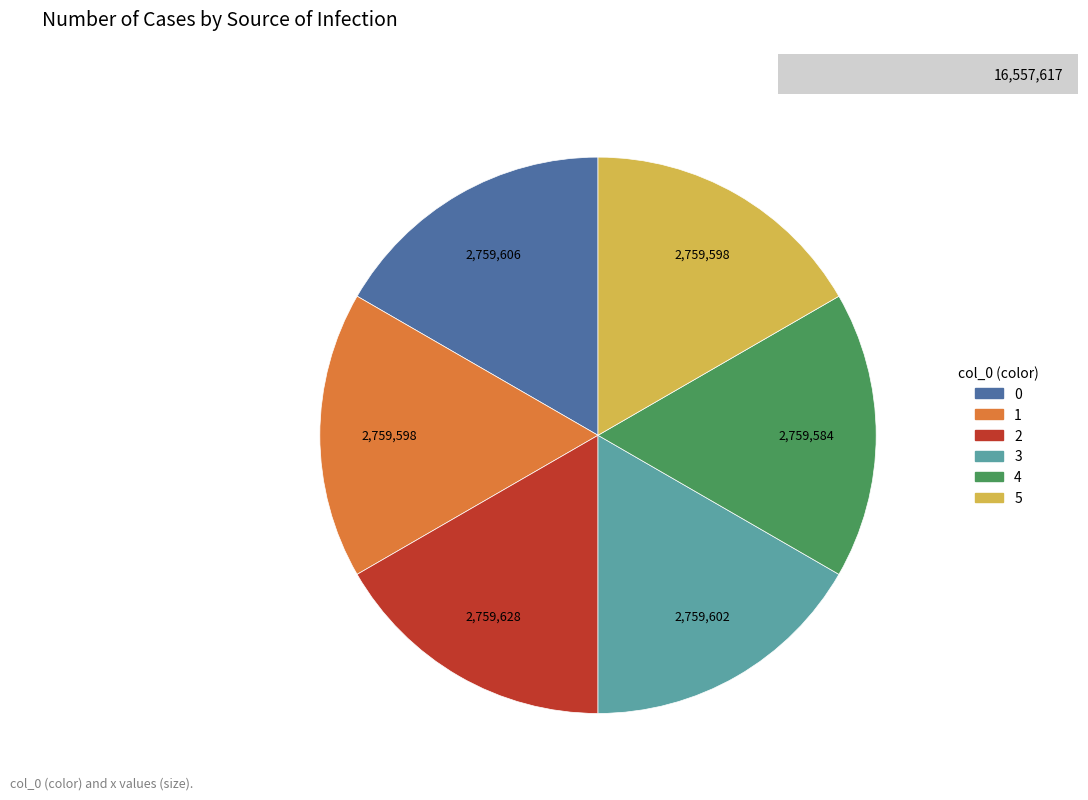

Do 4 and 2 together represent more than half of the pie?

No